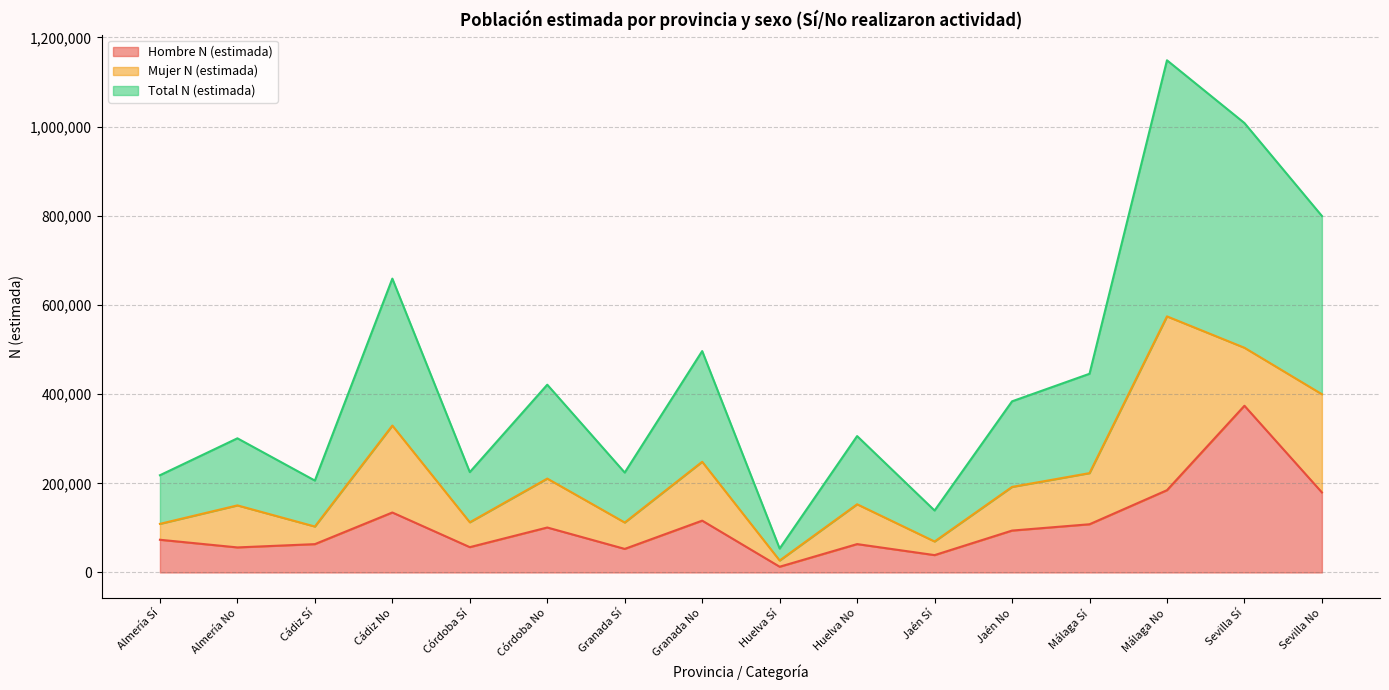

How many interior local valleys does the Hombre N (estimada) series have?

5